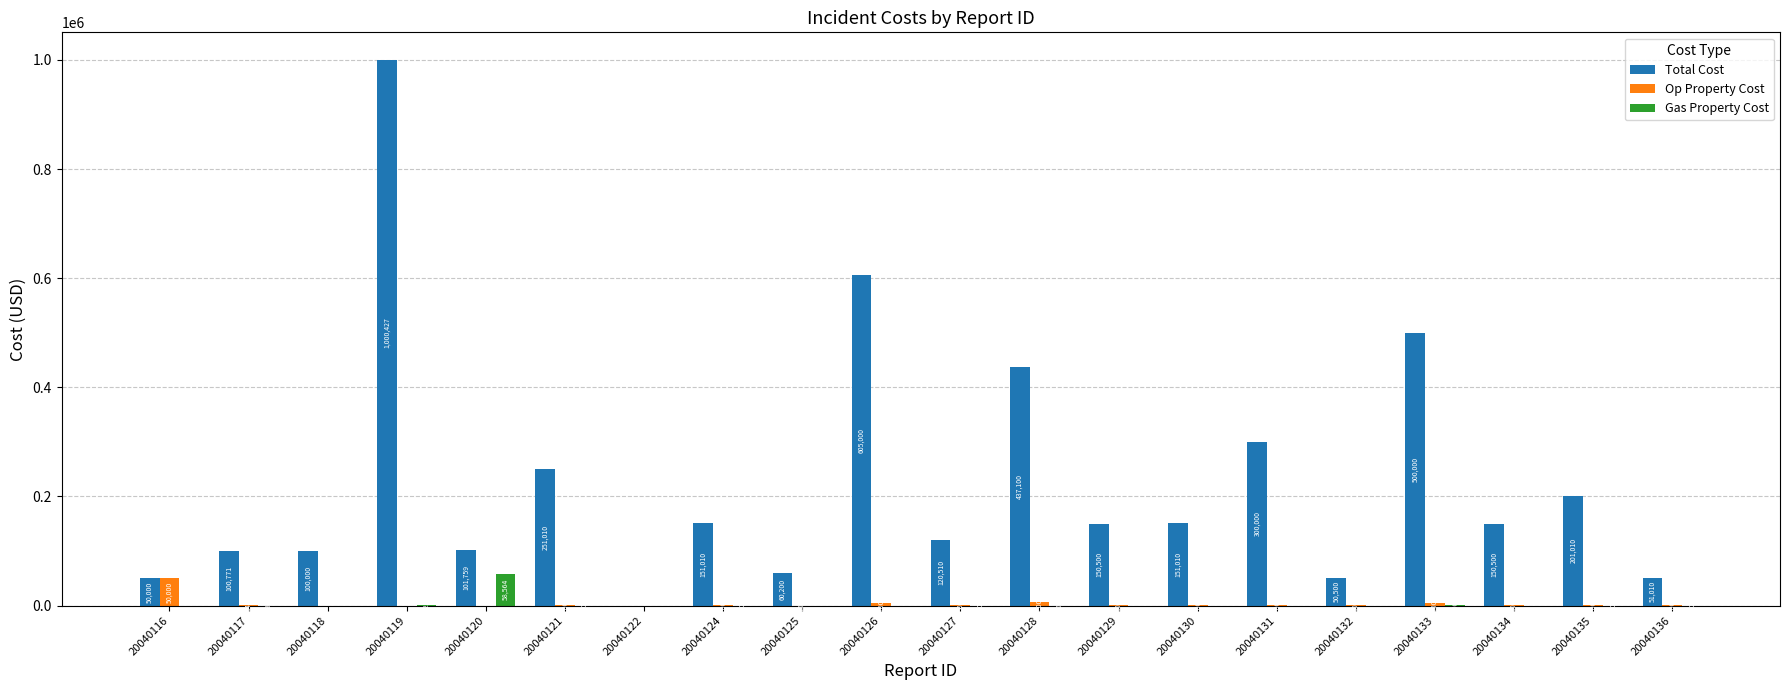

Which category has the highest value in the Op Property Cost series?

20040116